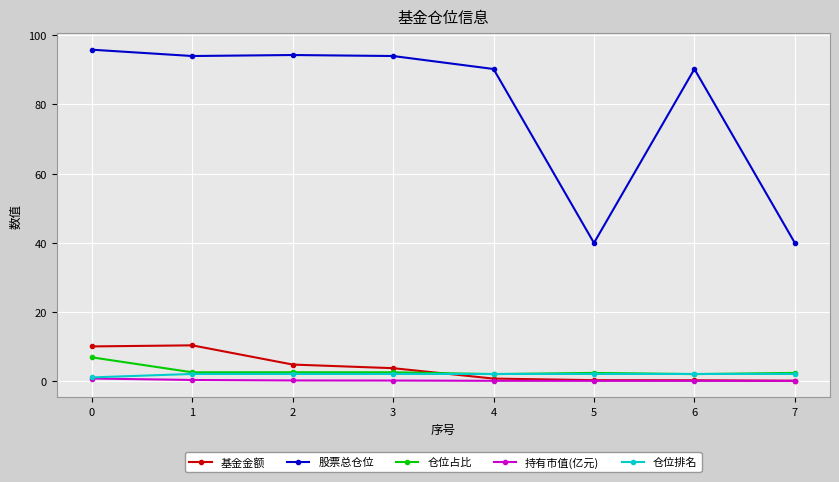

The value of 股票总仓位 at 6 is 90.3. True or false?

True